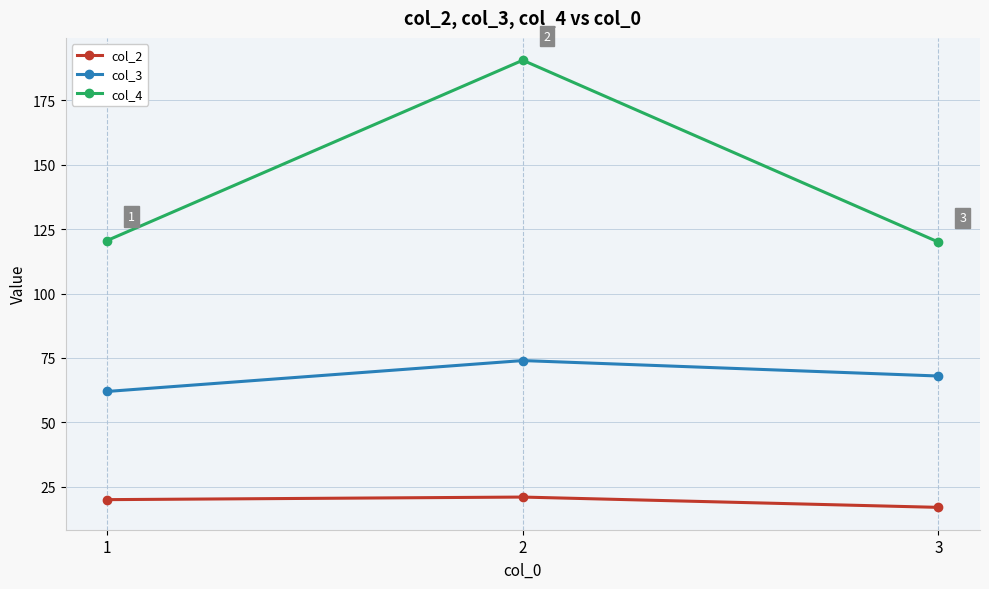

The value of col_2 at 3 is 28.2. True or false?

False